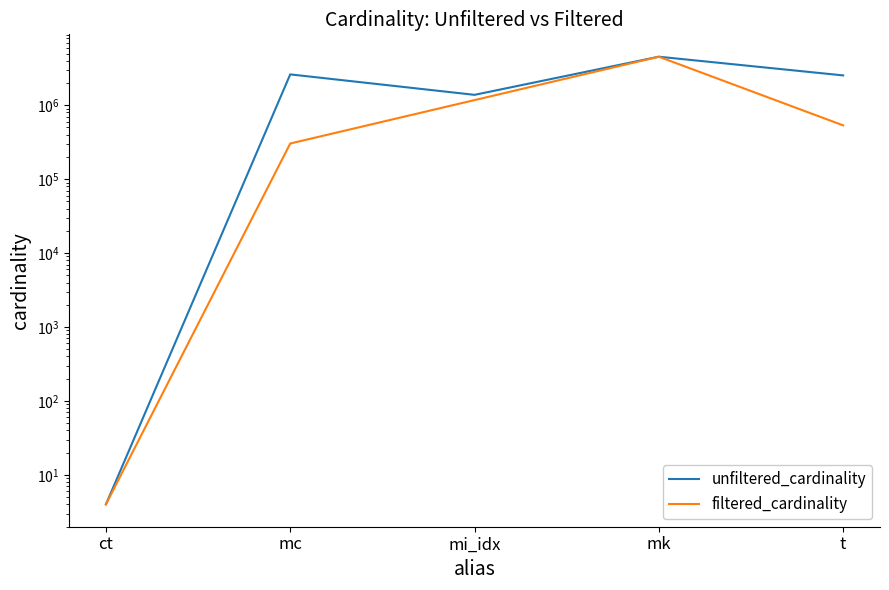

The unfiltered_cardinality series shows 2350344 at mi_idx. True or false?

False